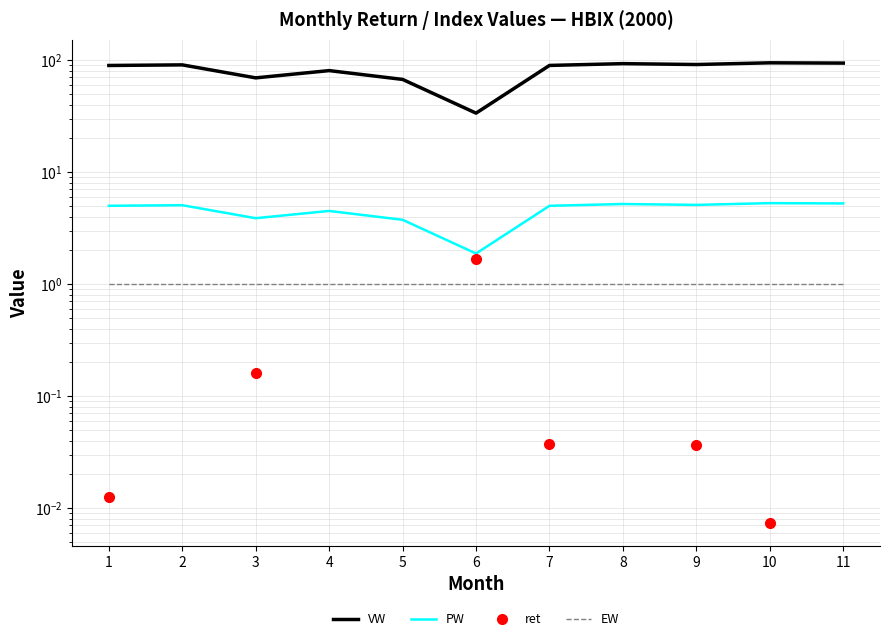

At 1, list the series in order from largest to smallest.

VW, PW, EW, ret